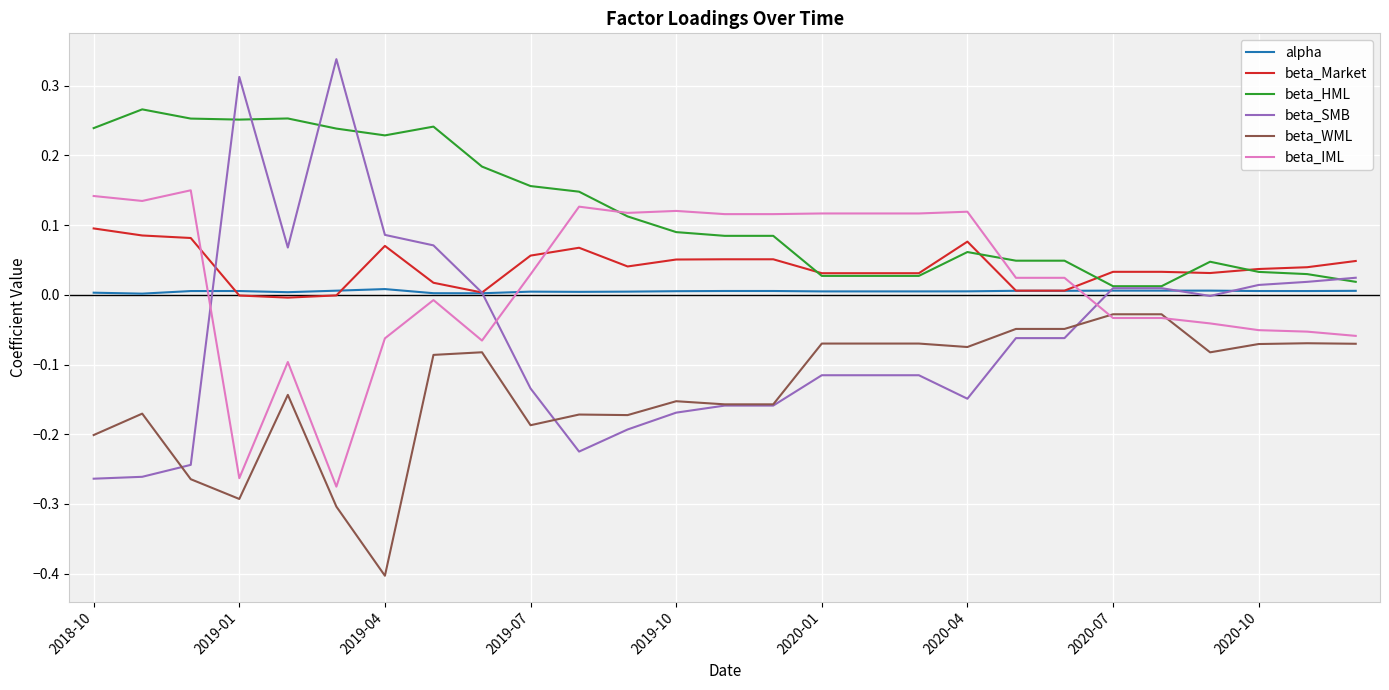

Which series has the largest total across all categories?

beta_HML